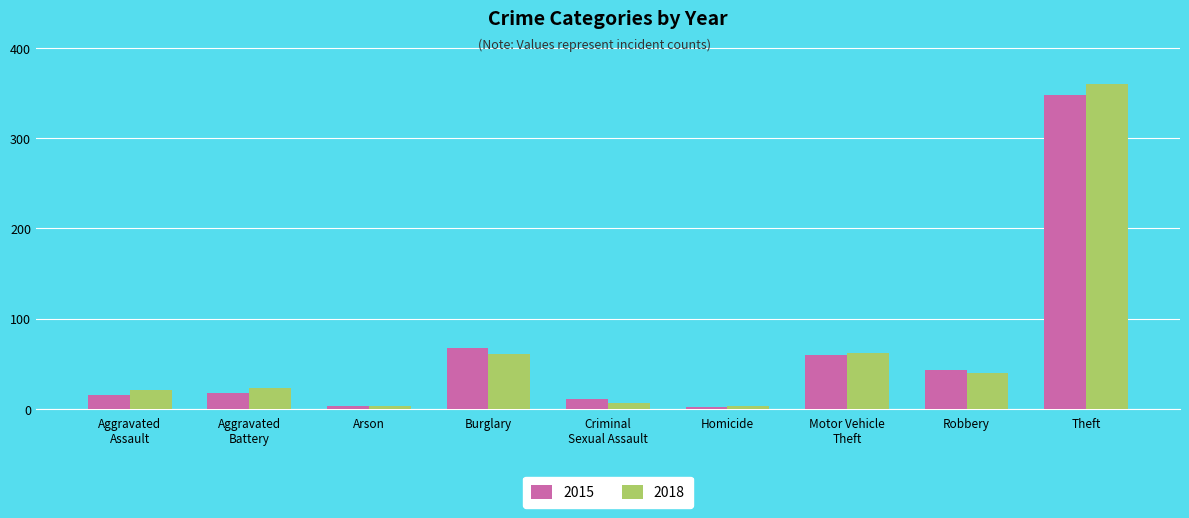

What is the sum of the 2015 values at Aggravated
Assault and Criminal
Sexual Assault?

26